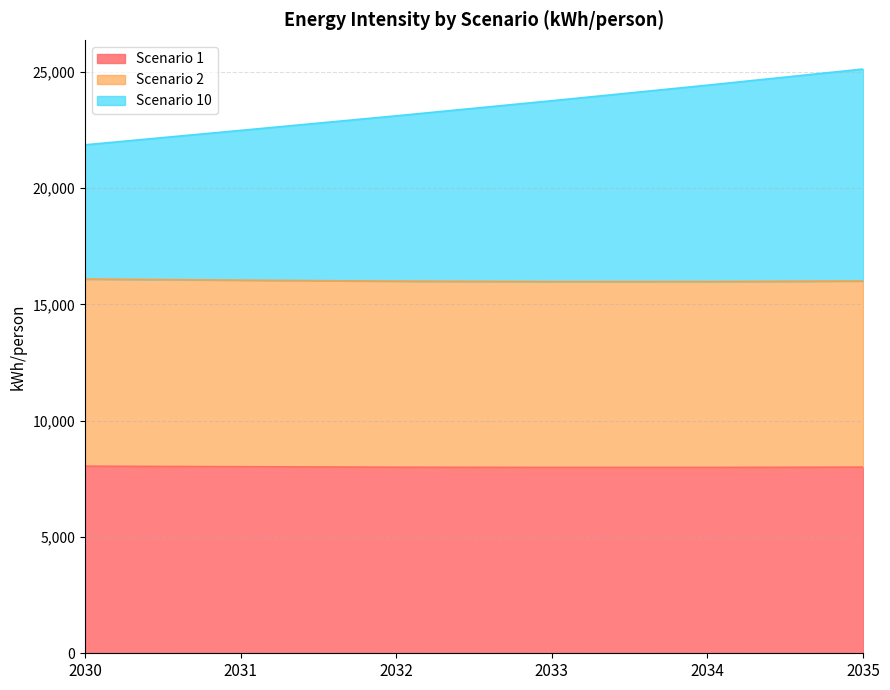

What is the sum of the Scenario 1 values at 2032 and 2035?

16002.3